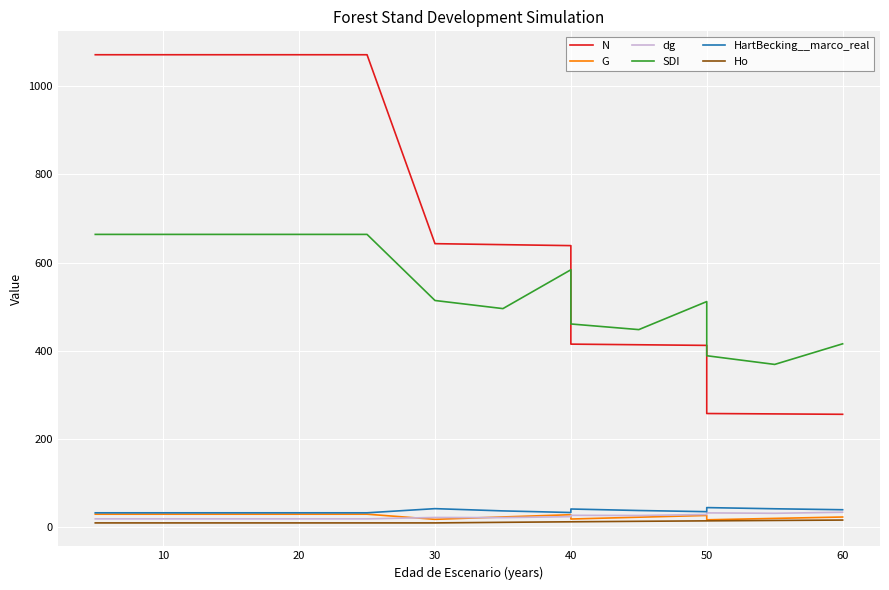

What is the label of the 6th point from the left?

20